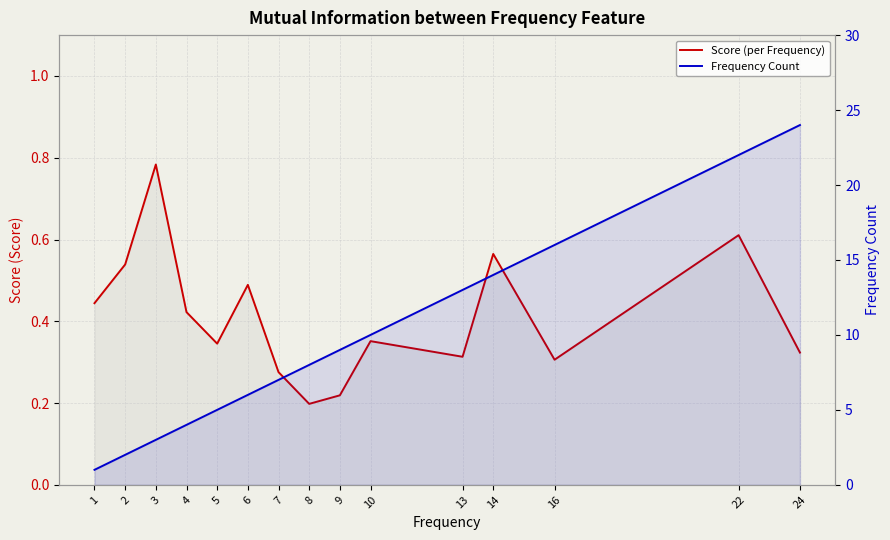

The value of Frequency Count at 5 is 2.9. True or false?

False